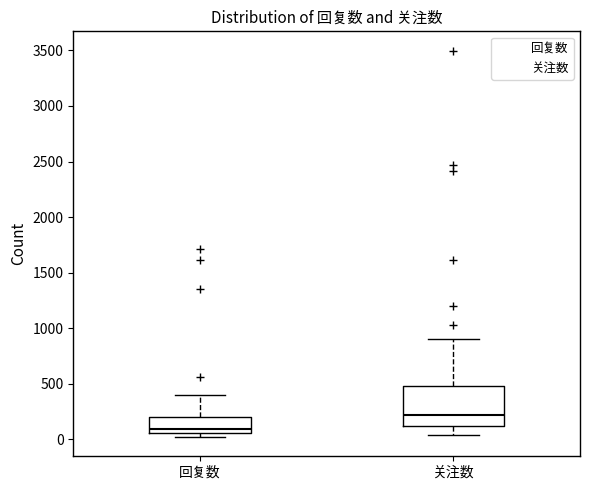

Which box's median line is the lowest?

回复数